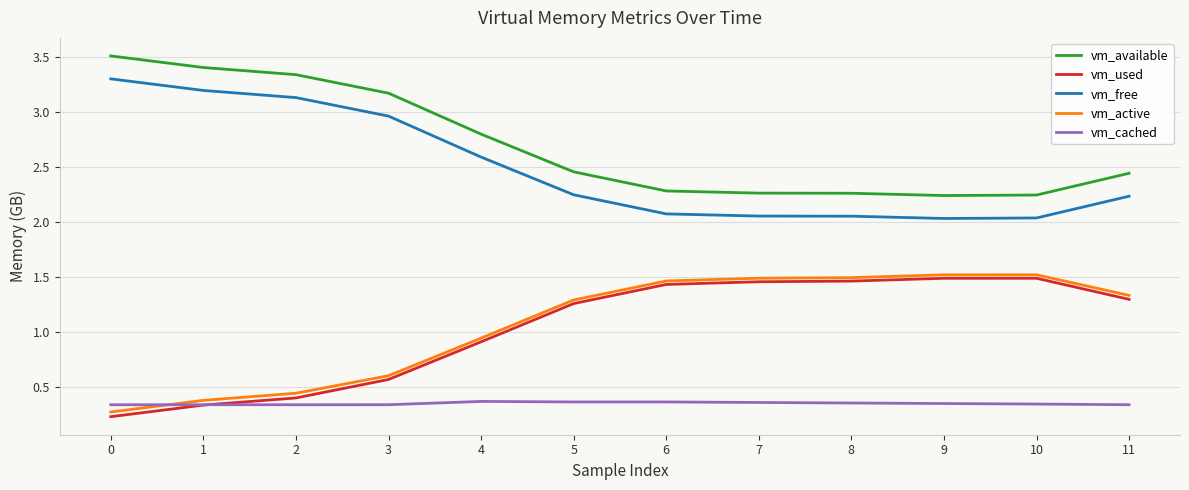

What is the minimum value shown in the chart?

0.2